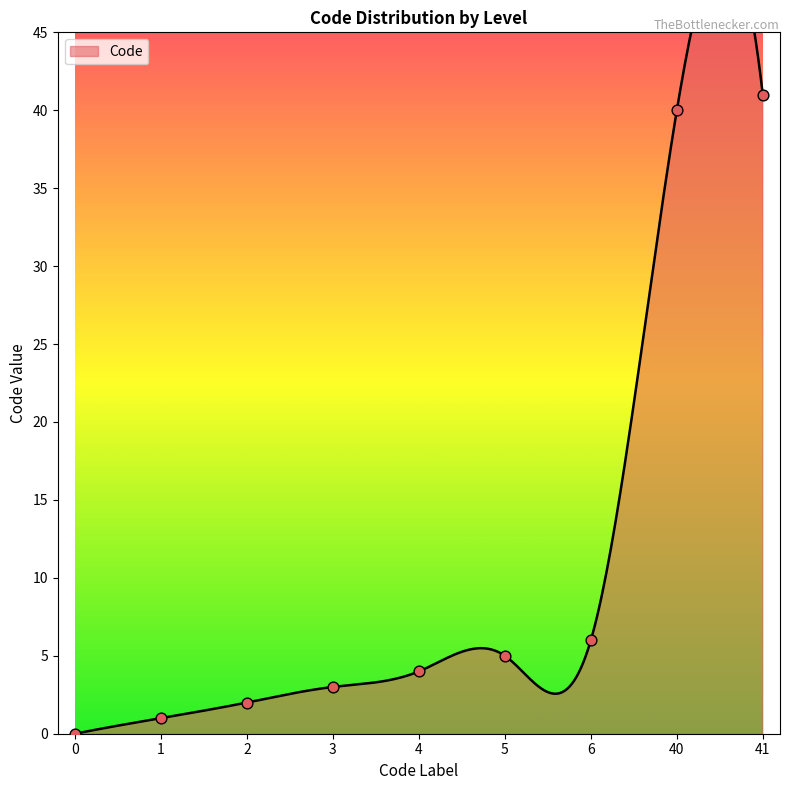

What is the change in value from 3 to 41?

+38